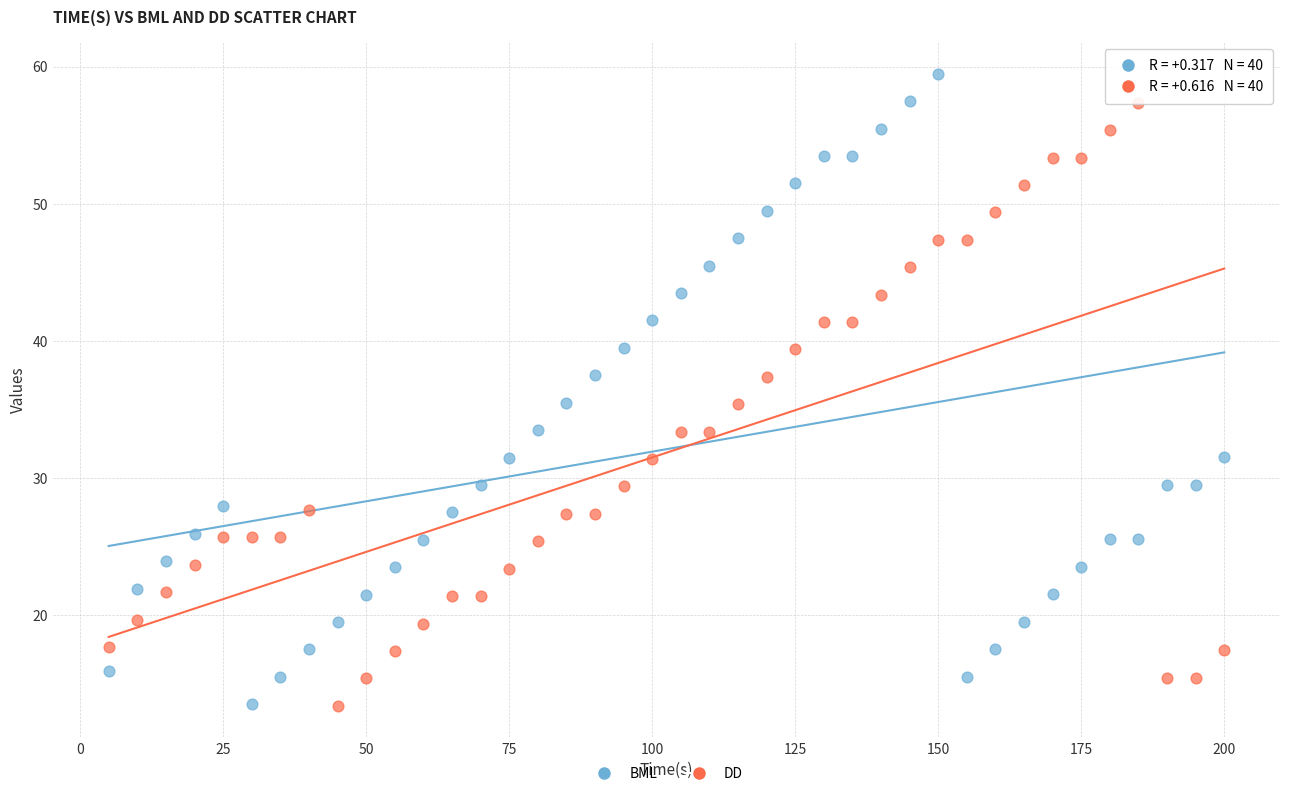

Which series contains the highest Y value?

BML